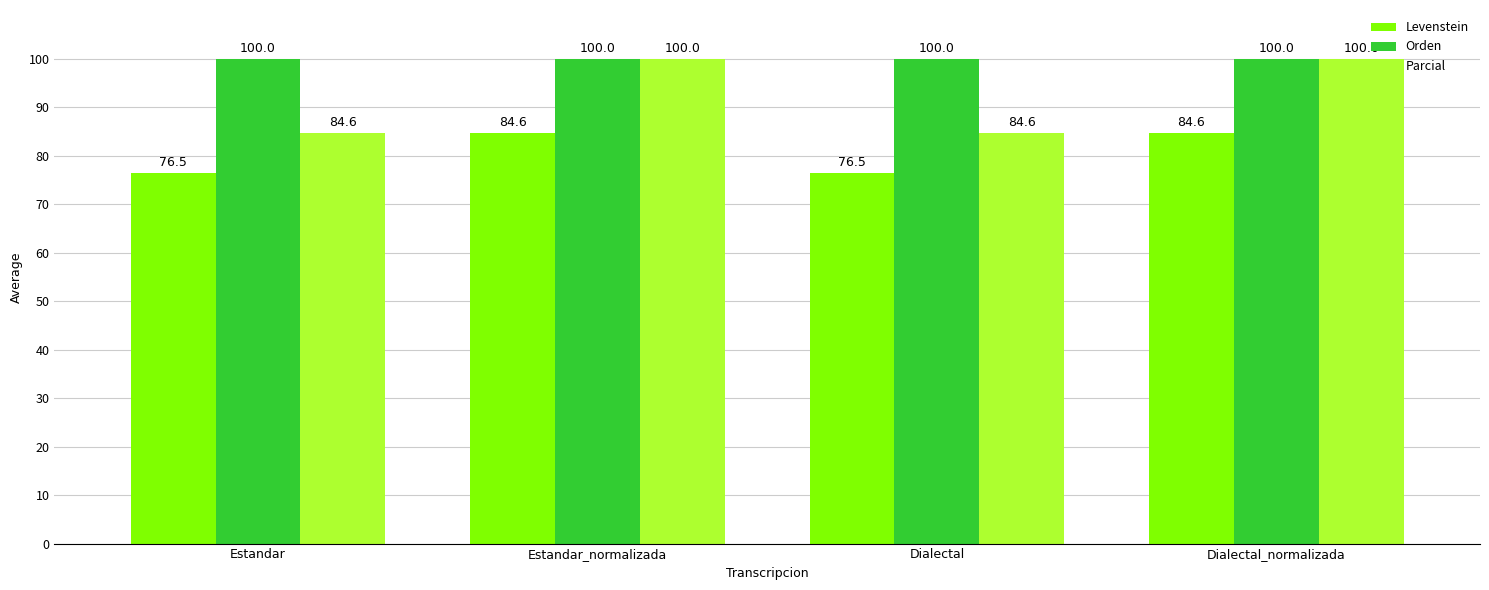

Rank the series by their average value, from lowest to highest.

Levenstein, Parcial, Orden